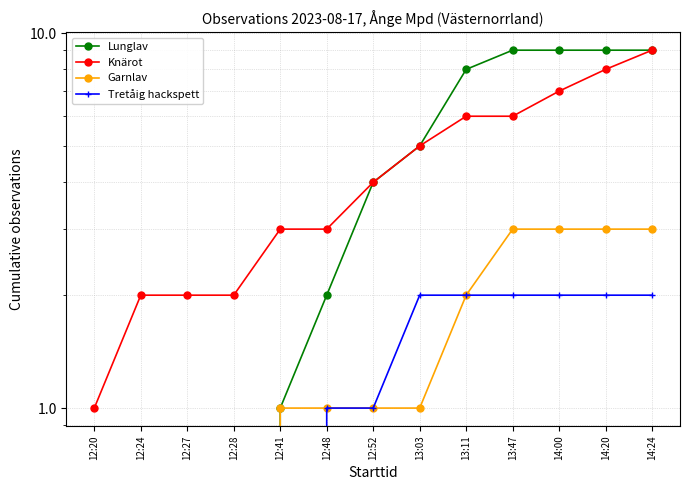

Count the Knärot values in the range 2 to 6.

9